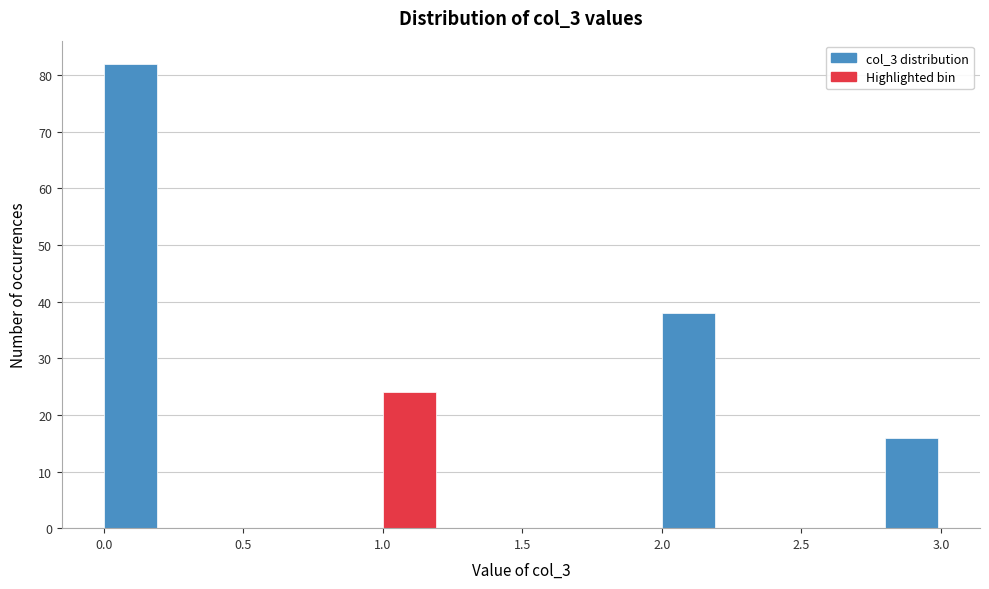

Reading left to right, list every bar in this chart as the range it spans on the x-axis followed by its height. The values are not printed on the chart, so give them approximately, as read against the axis.

0.0 to 0.2: 82
0.2 to 0.4: 0
0.4 to 0.6: 0
0.6 to 0.8: 0
0.8 to 1.0: 0
1.0 to 1.2: 24
1.2 to 1.4: 0
1.4 to 1.6: 0
1.6 to 1.8: 0
1.8 to 2.0: 0
2.0 to 2.2: 38
2.2 to 2.4: 0
2.4 to 2.6: 0
2.6 to 2.8: 0
2.8 to 3.0: 16